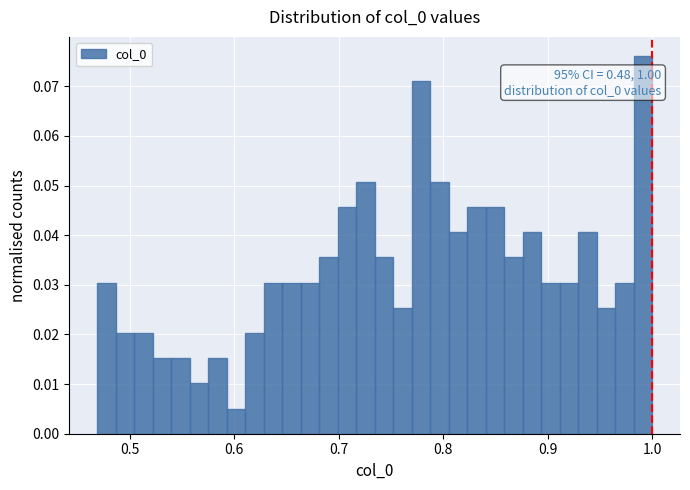

Read against the x-axis, roughly where is the centre of the tallest bar?

0.99